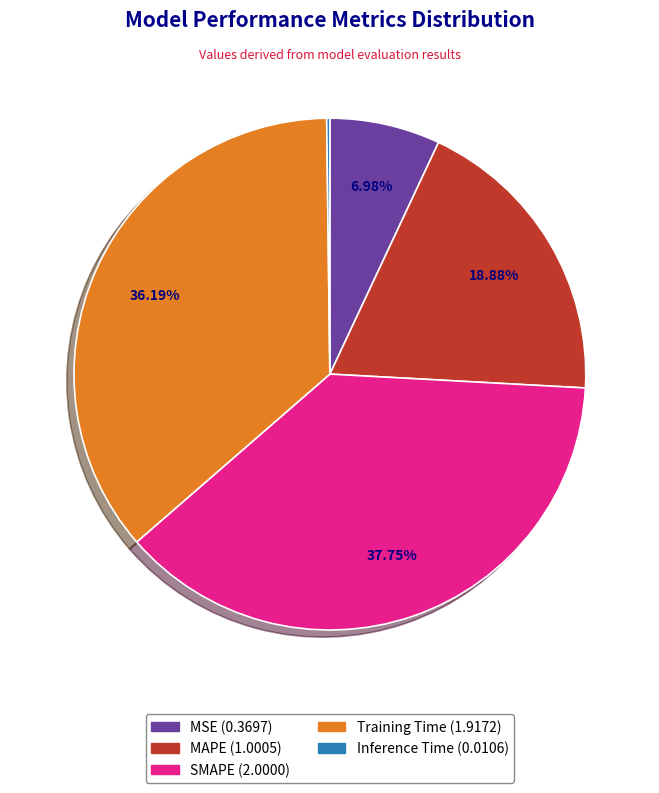

Which slice is the largest?

SMAPE